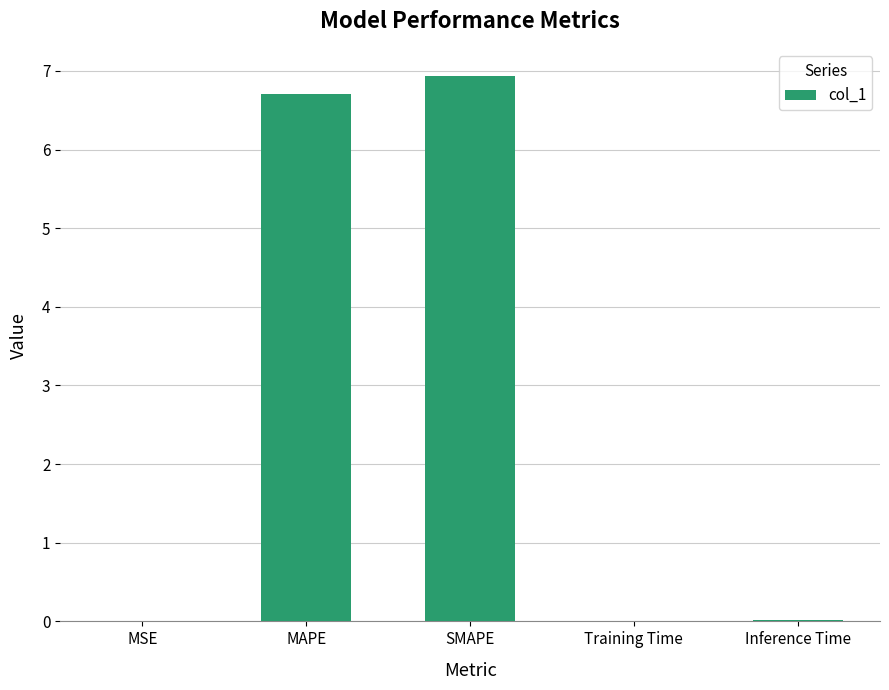

Which label corresponds to the largest value in the chart?

SMAPE